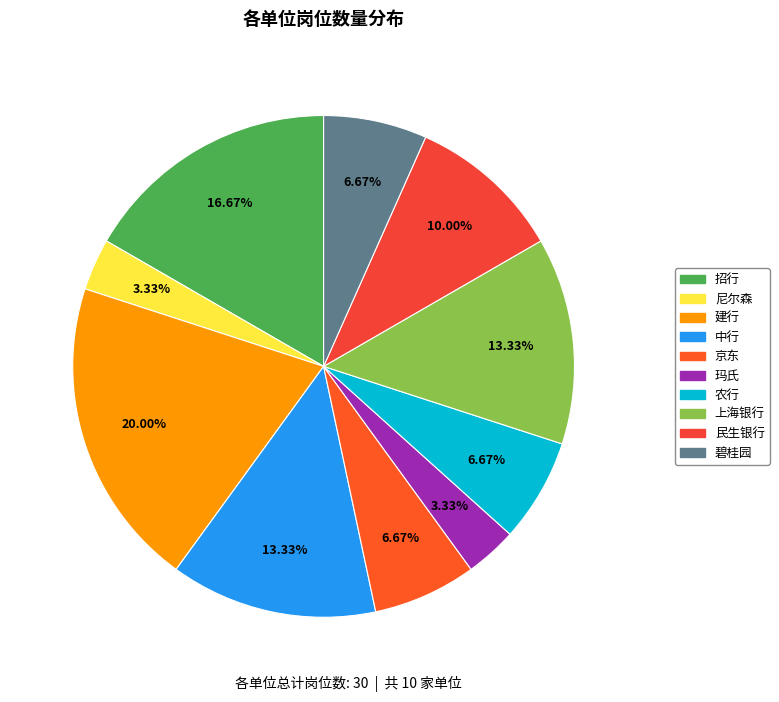

What is the smallest slice in the pie chart?

尼尔森